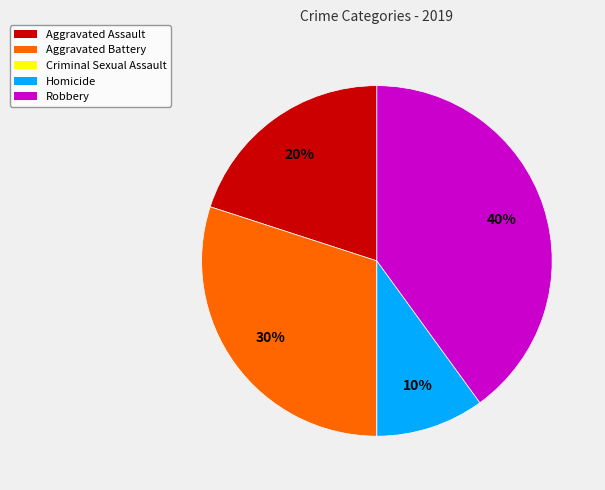

What percentage is the Aggravated Assault slice, to the nearest percent?

20%